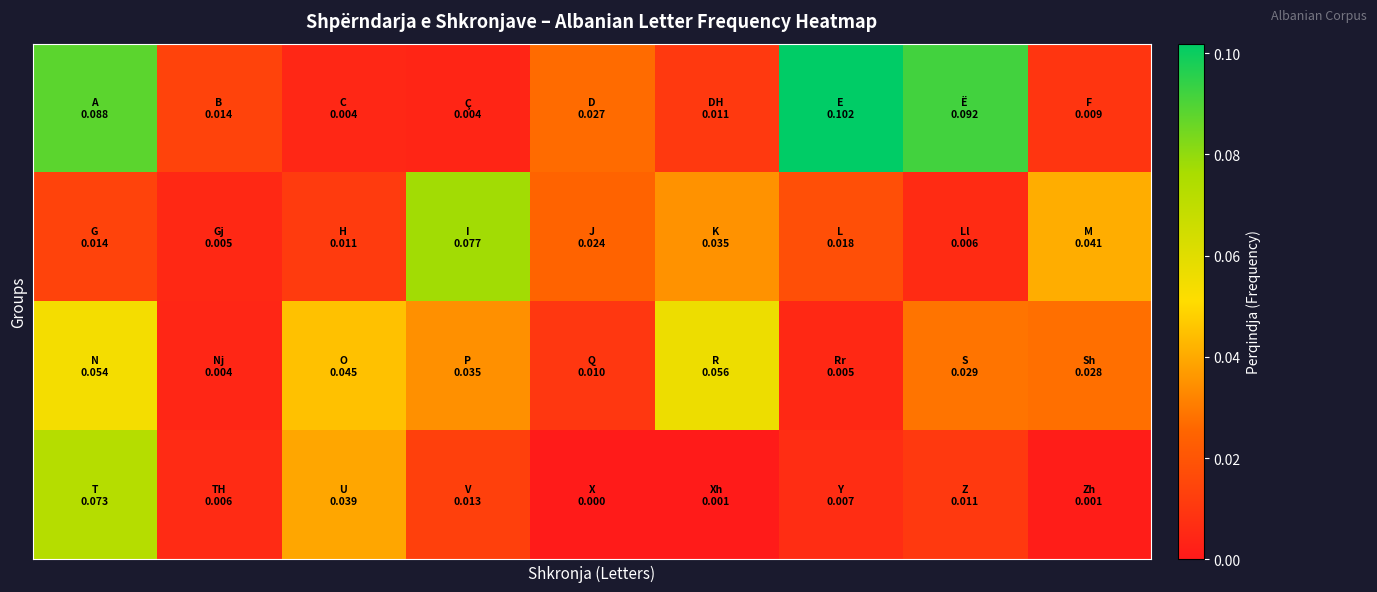

Count the number of categories in the chart.

9